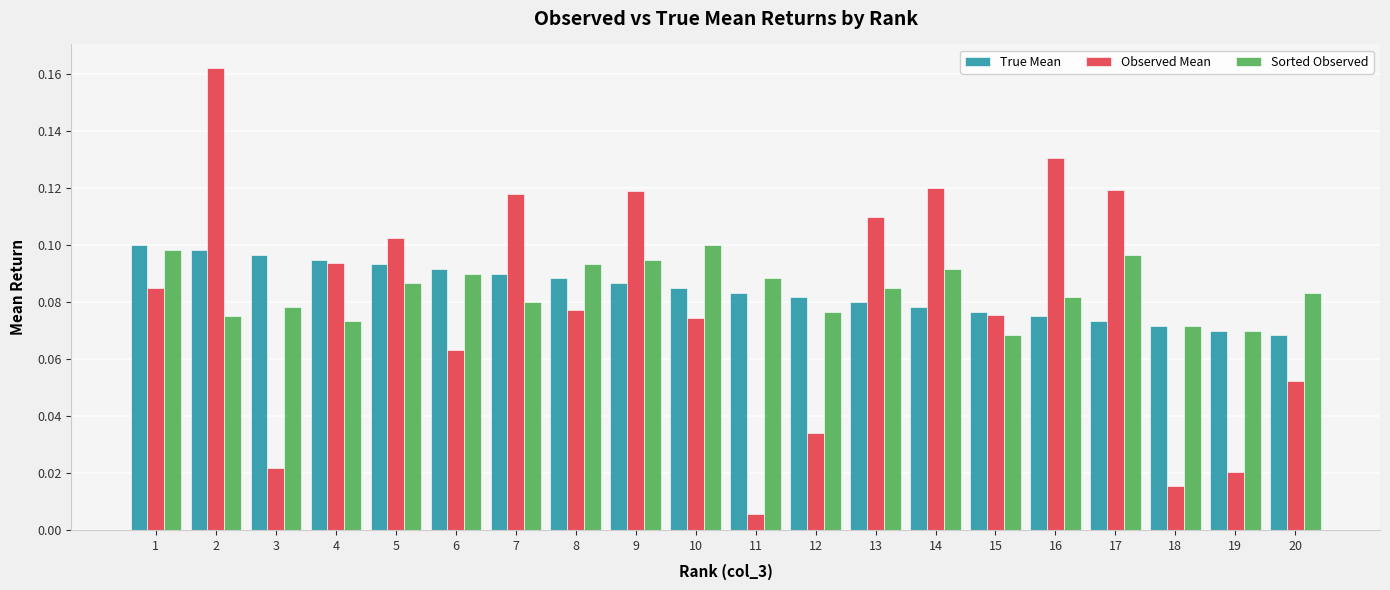

Which series has the largest range (max minus min)?

Observed Mean